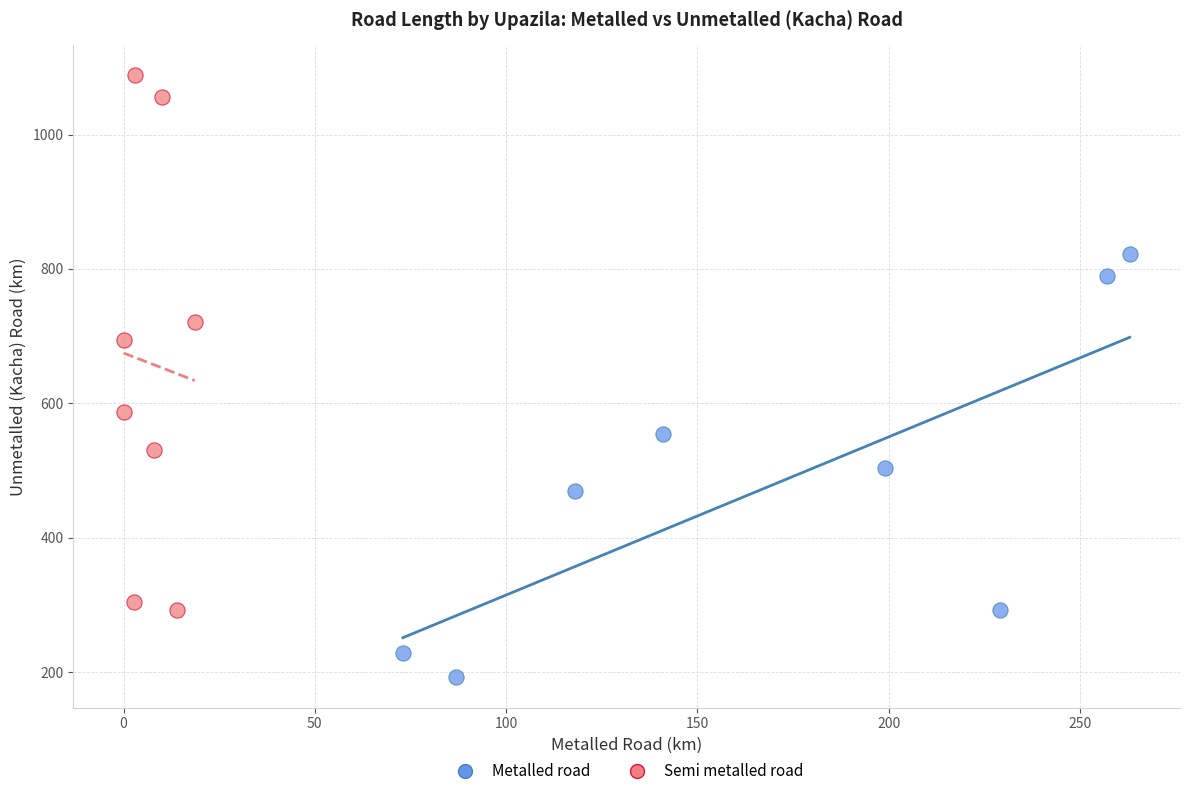

Which series has the largest Y range (max minus min)?

Semi metalled road